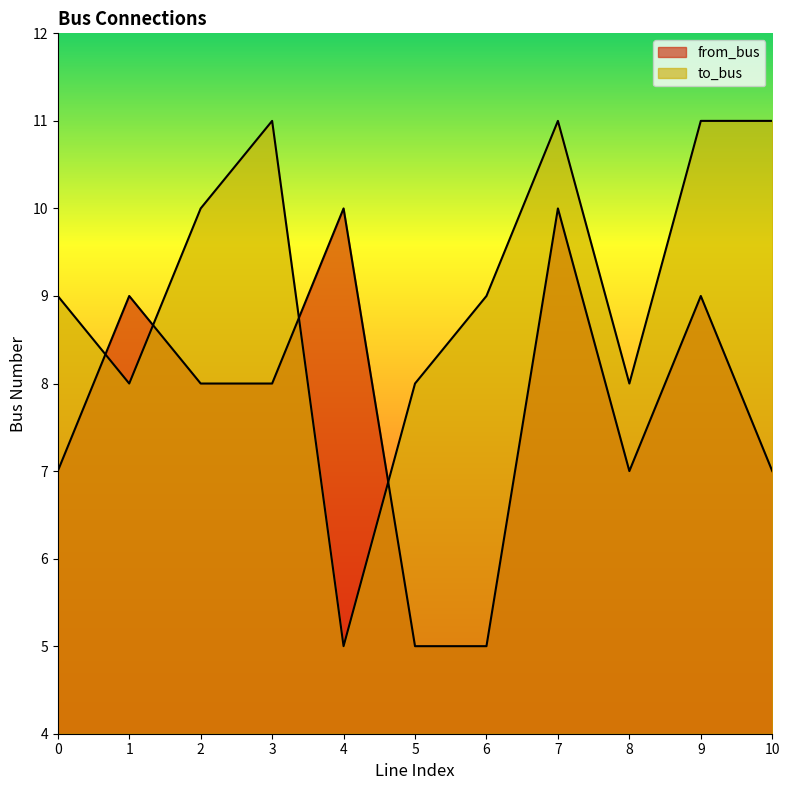

Which series changed the most between 4 and 7?

to_bus